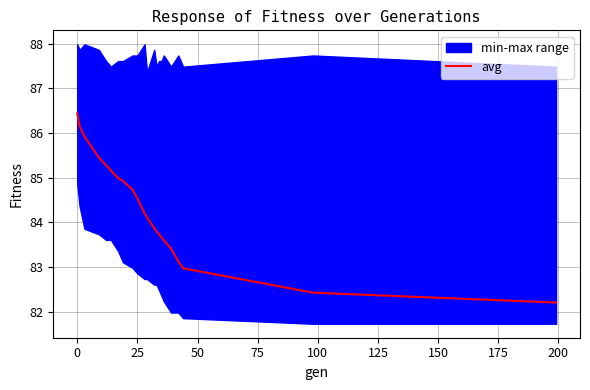

Reading right to left, extract all data points from this chart.

82.2	82.4	83.0	83.1	83.4	83.6	83.7	83.7	83.8	83.9	84.1	84.2	84.5	84.7	84.9	85.0	85.2	85.3	85.4	85.9	86.1	86.4